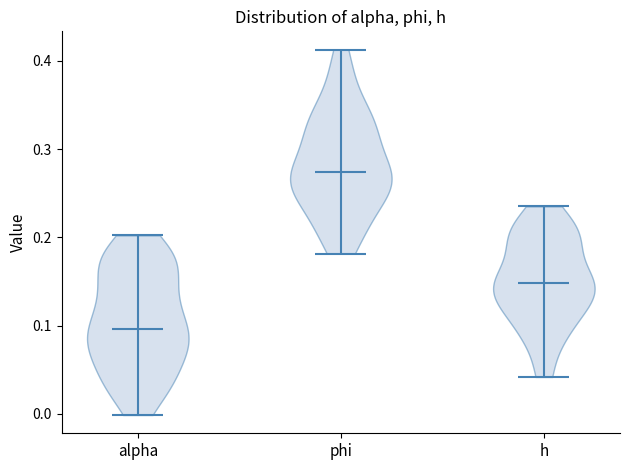

Reading left to right, read every violin against the y-axis: where its median line is, and the lowest and highest points it reaches. The values are not printed on the chart, so give them approximately, as read against the axis.

alpha: median line 0.10, lowest point 0.00, highest point 0.20
phi: median line 0.27, lowest point 0.18, highest point 0.41
h: median line 0.15, lowest point 0.04, highest point 0.24